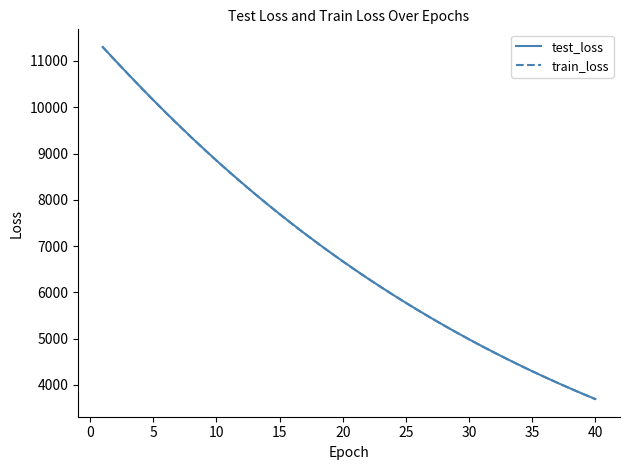

What are all the series names shown in the legend?

test_loss, train_loss